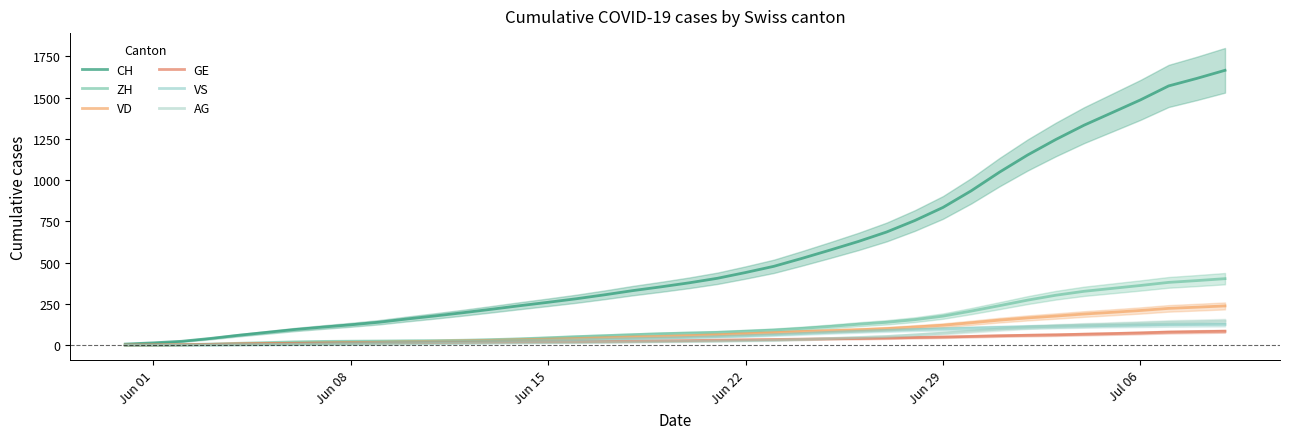

What are all the series names shown in the legend?

CH, ZH, VD, GE, VS, AG